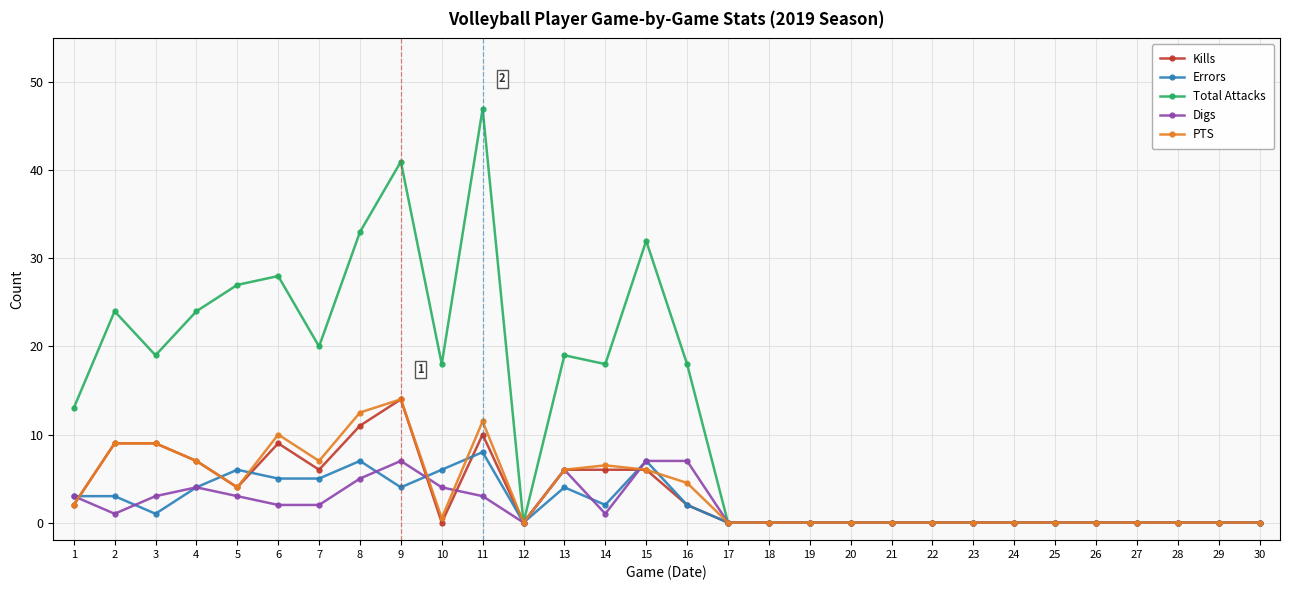

At which category does Kills reach its first local valley?

5